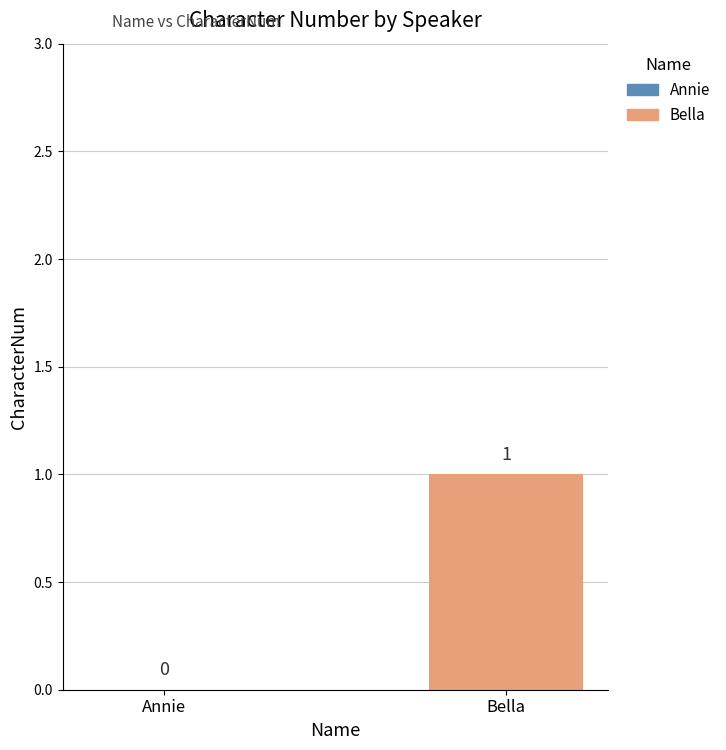

Is it true that the value at Bella is 0?

False